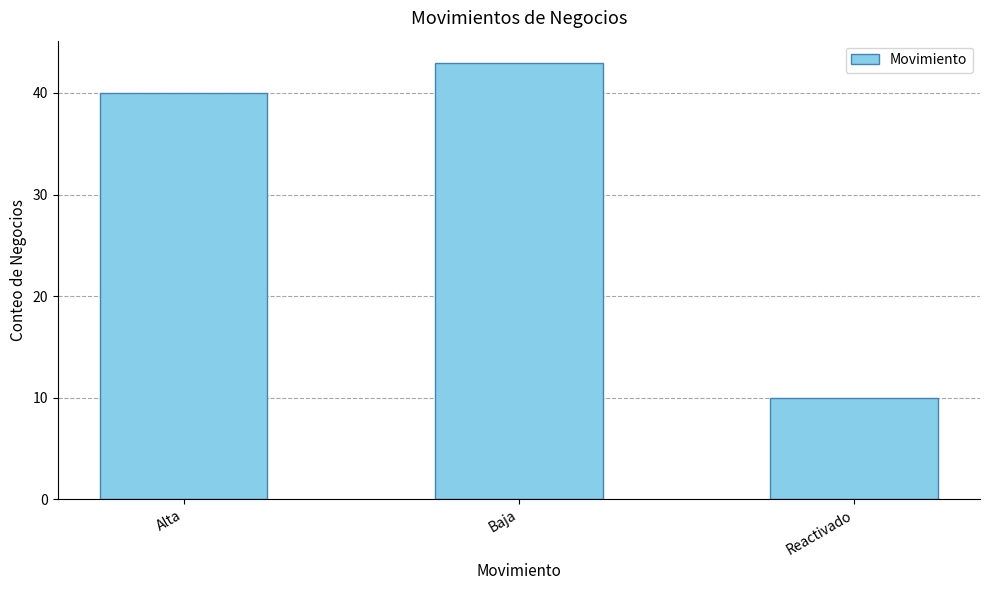

List the labels in order of value, largest first.

Baja, Alta, Reactivado